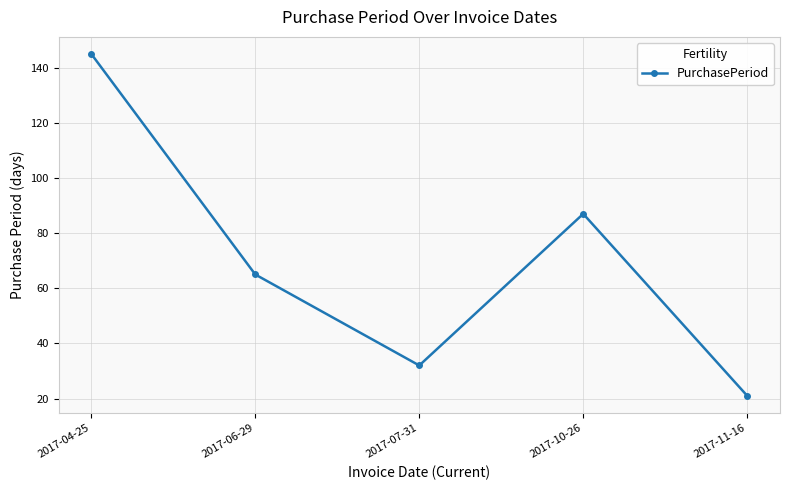

What is the smallest value displayed?

21